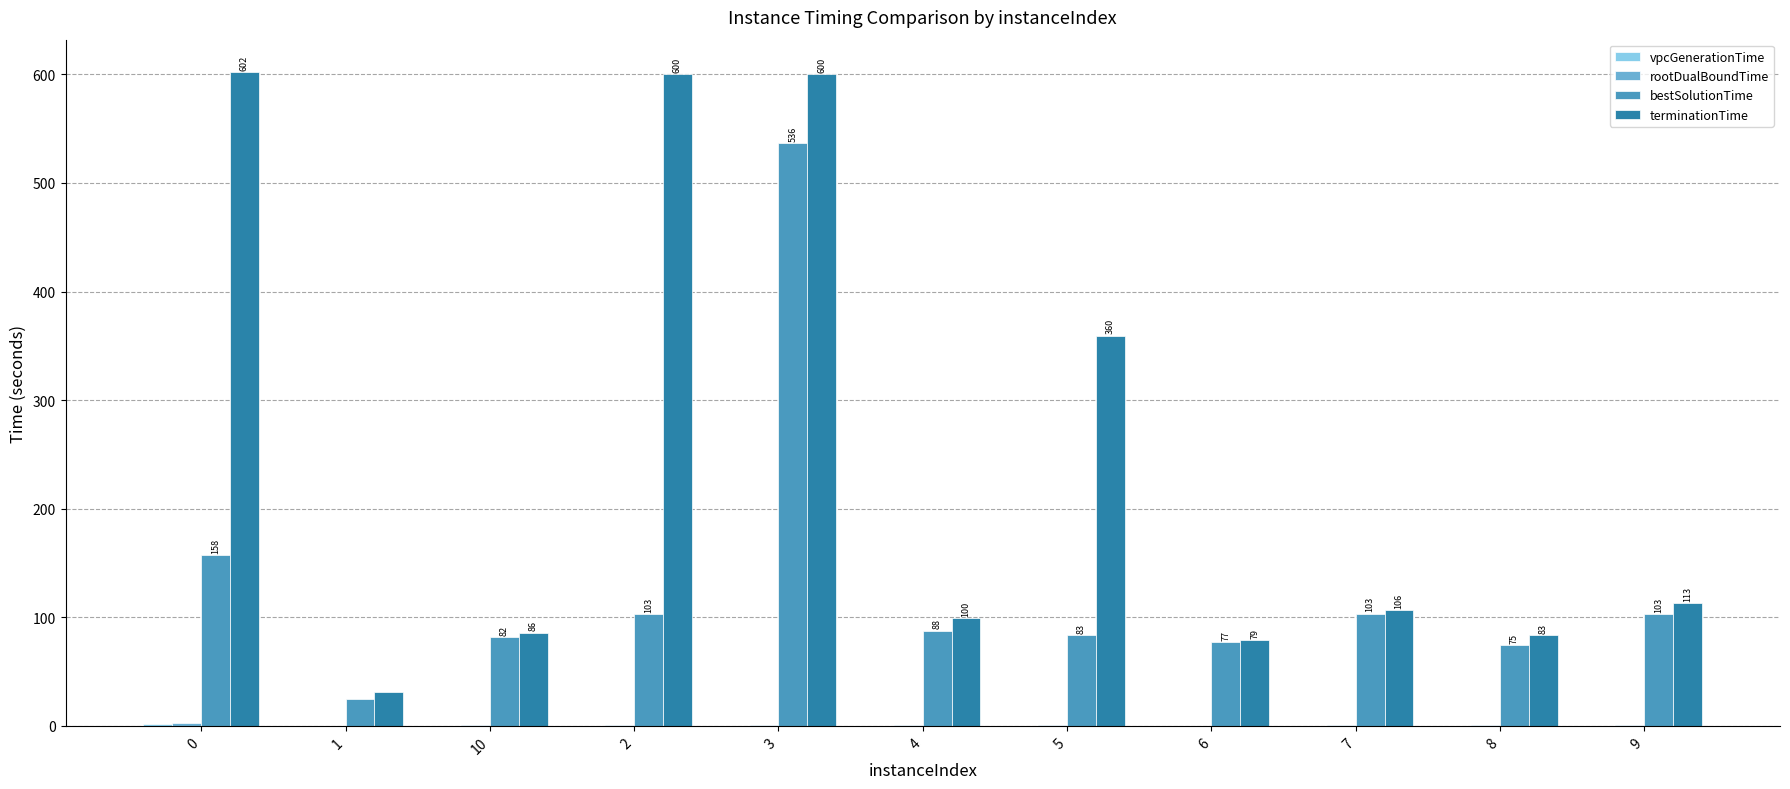

Which series changed the most between 1 and 5?

terminationTime